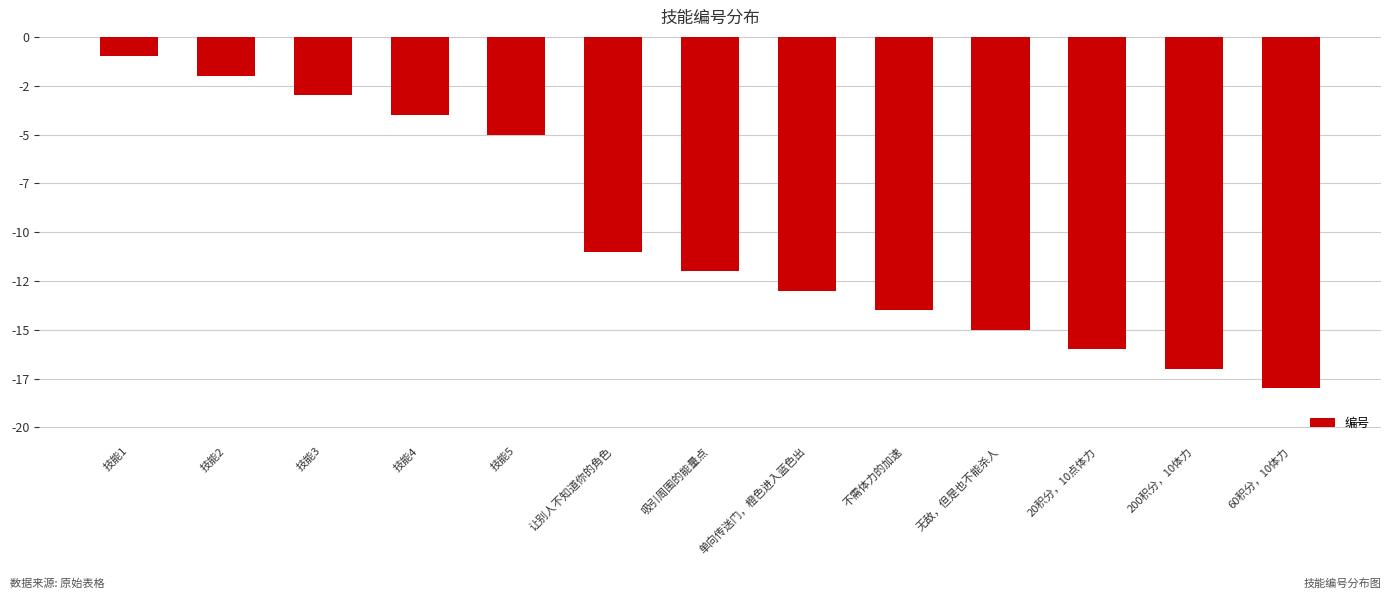

Rank the categories by value from highest to lowest.

技能1, 技能2, 技能3, 技能4, 技能5, 让别人不知道你的角色, 吸引周围的能量点, 单向传送门，橙色进入蓝色出, 不需体力的加速, 无敌，但是也不能杀人, 20积分，10点体力, 200积分，10体力, 60积分，10体力